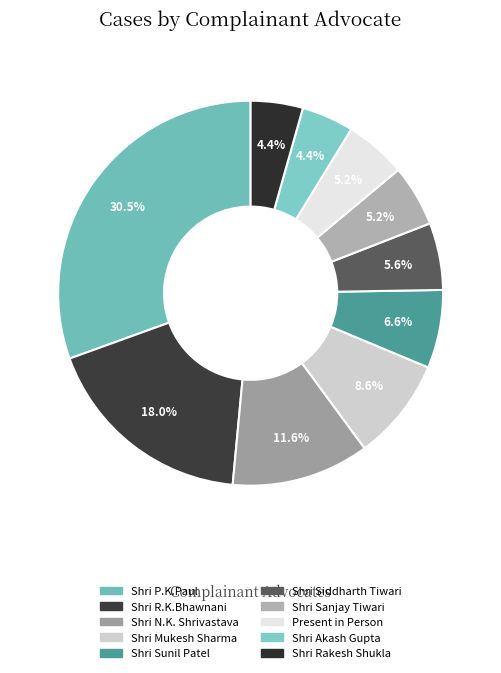

How many slices are in this pie chart?

10